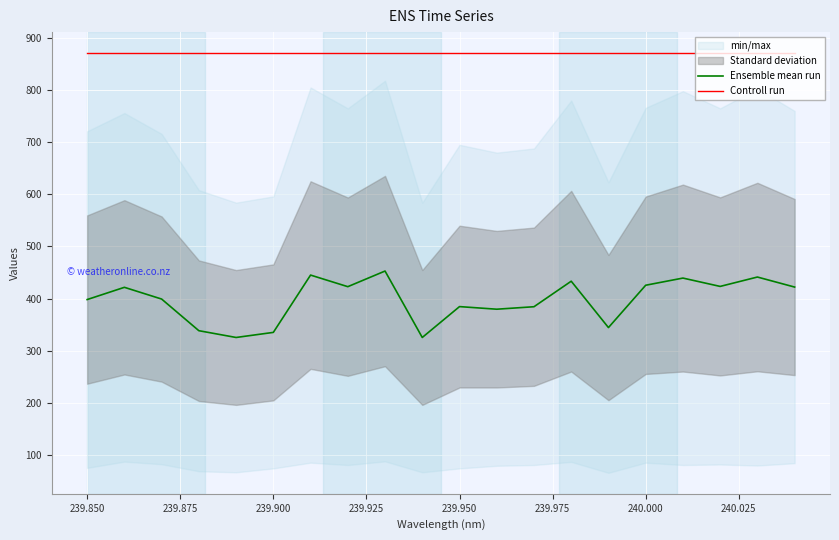

True or false: Ensemble mean run has more than 0 points higher than both neighbors.

True